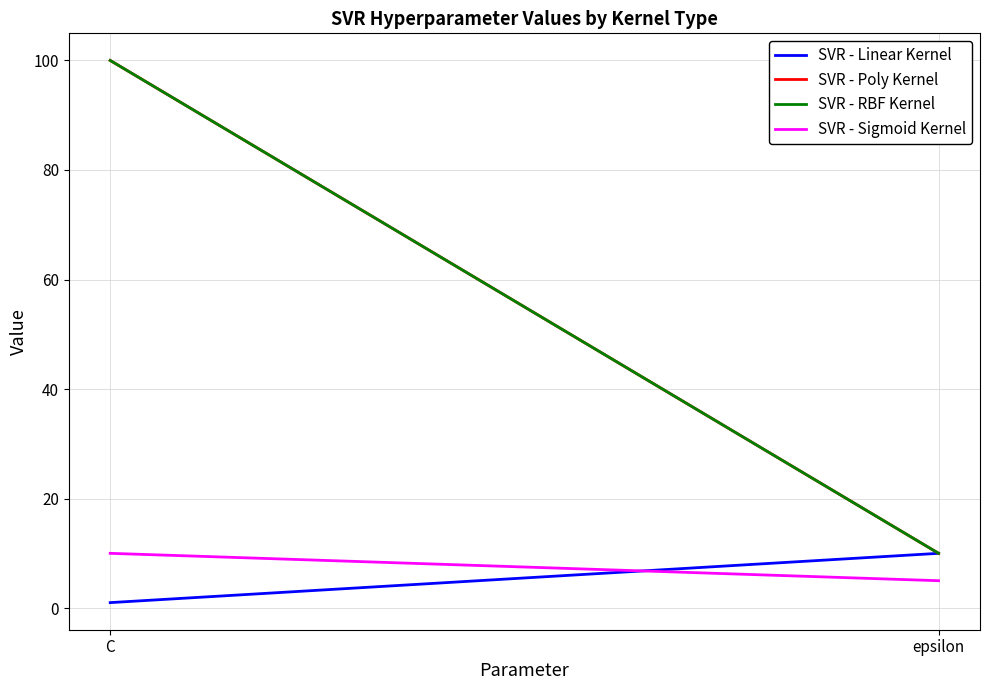

The SVR - Poly Kernel series shows 10 at epsilon. True or false?

True